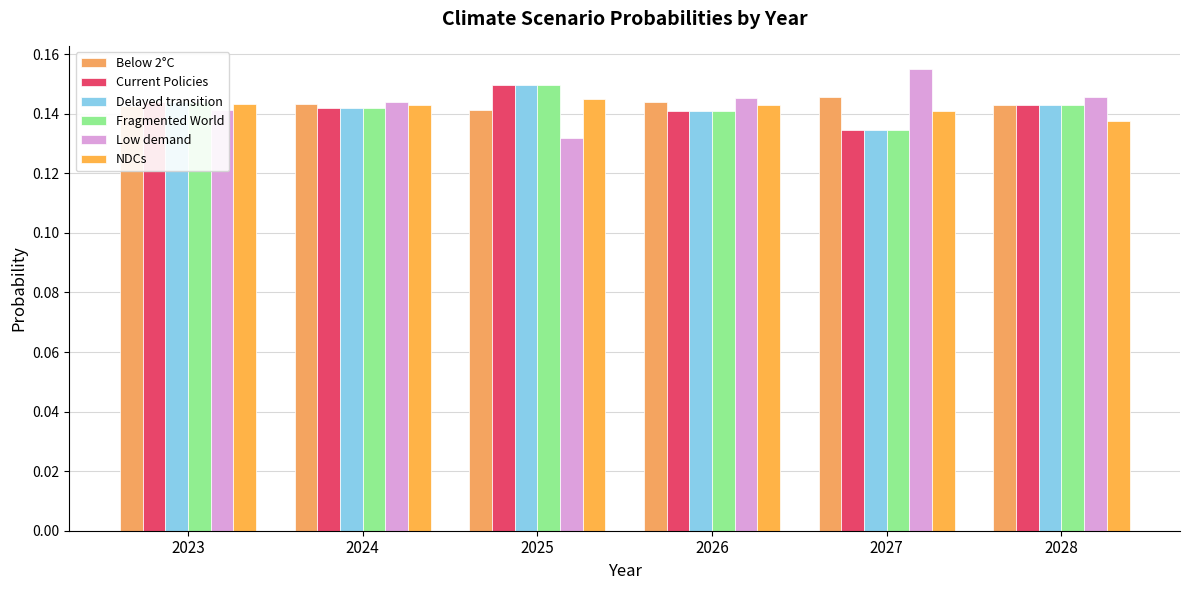

True or false: Below 2°C has a value of 0.0 at 2026.

False